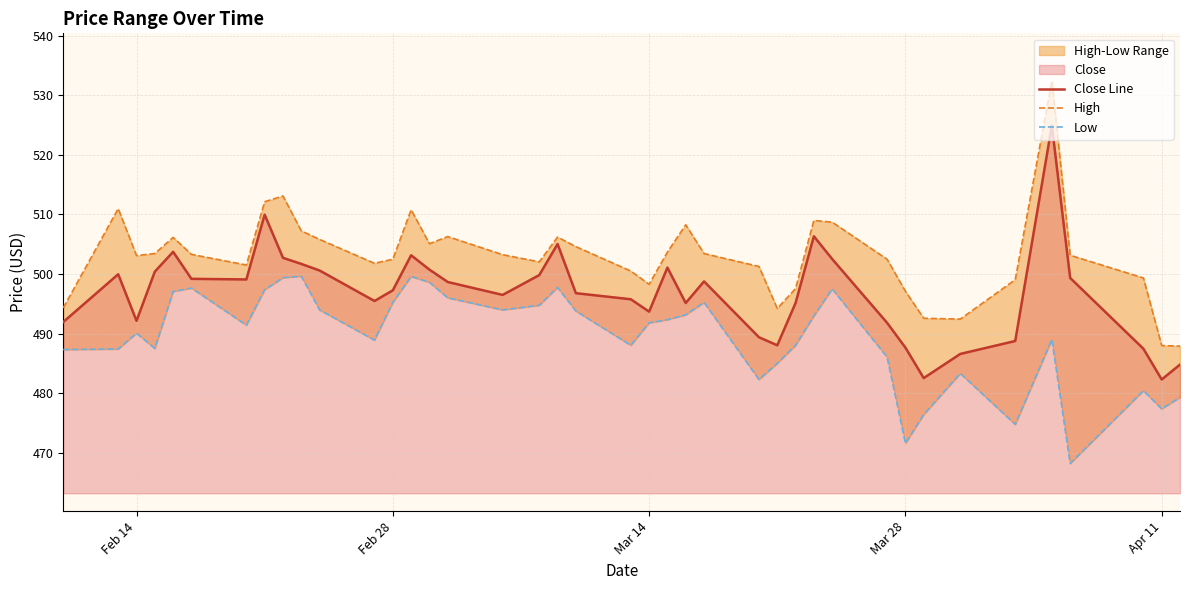

Does the chart display data point markers on the line(s)?

No